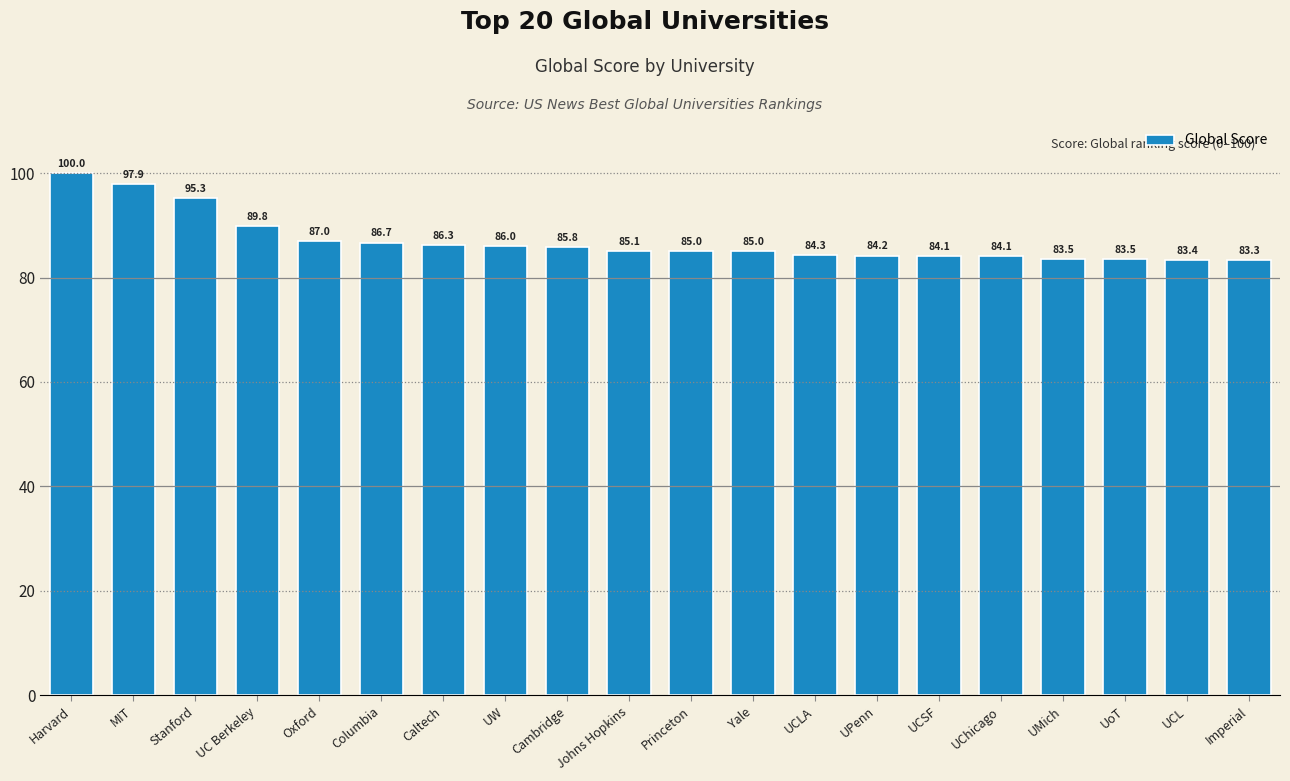

What position from the right is Oxford?

16